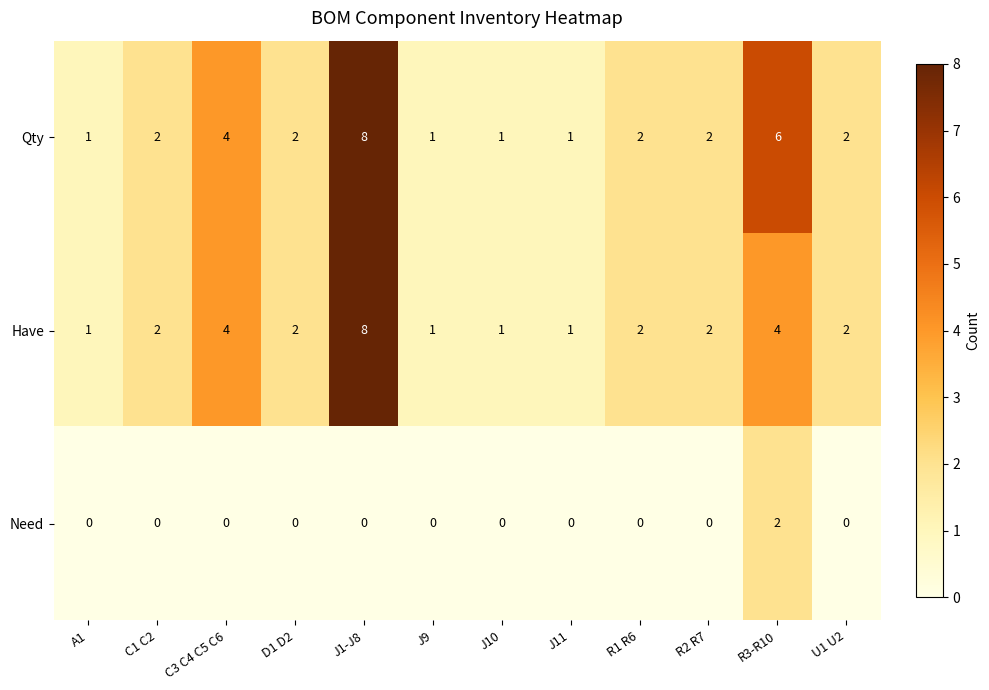

What is the maximum value shown in the chart?

8